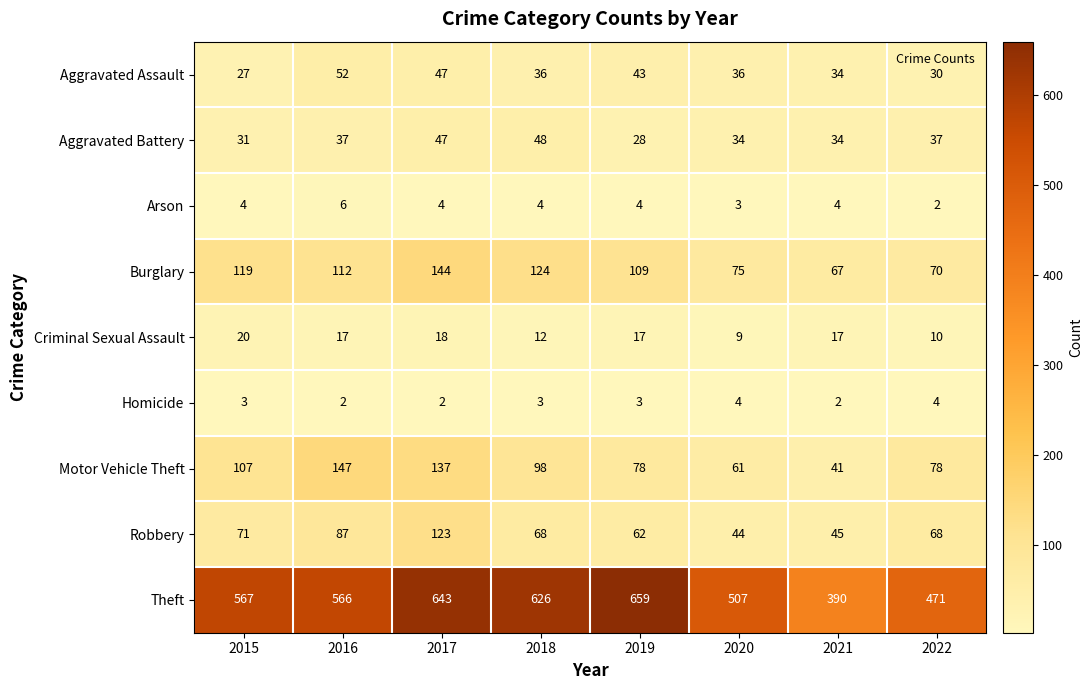

What is the difference between the Burglary values at 2017 and 2019?

35